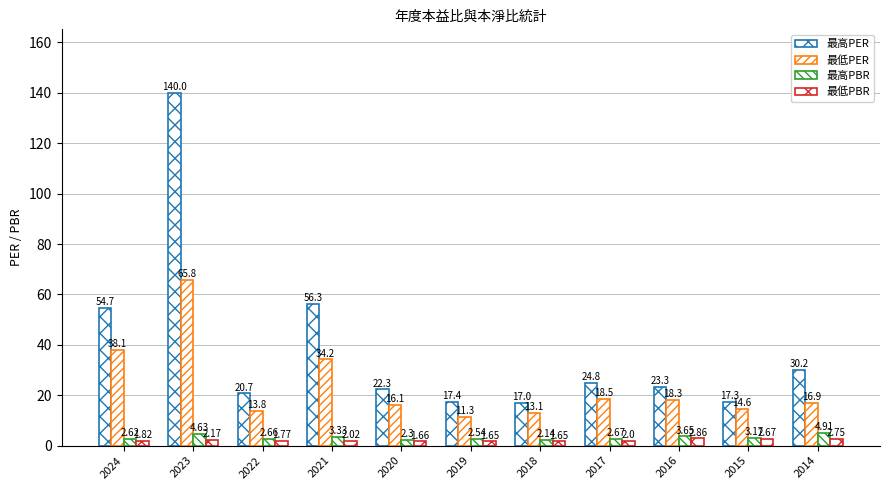

At which category is the sum across all series the highest?

2023